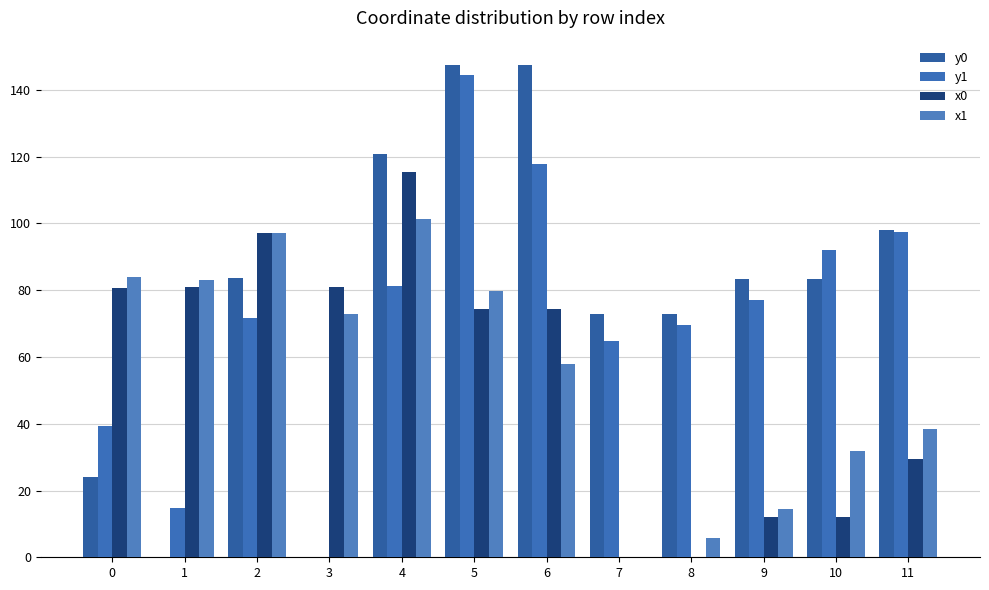

What is the value of the y1 bar at the 7th from the left?

117.6